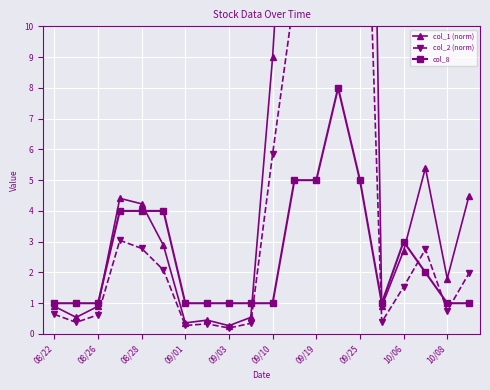

Is it true that col_8 equals 0 at 09/10?

False